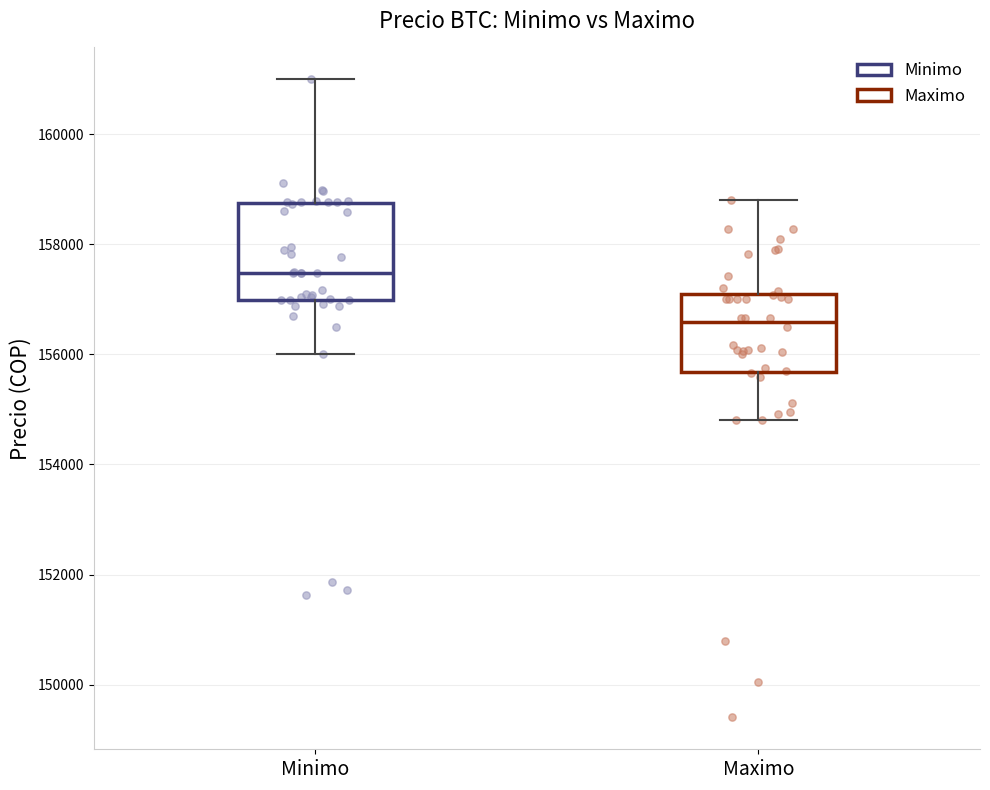

Where is the upper edge of the box for Minimo on the y-axis? The values are not printed on the chart, so give them approximately, as read against the axis.

158800